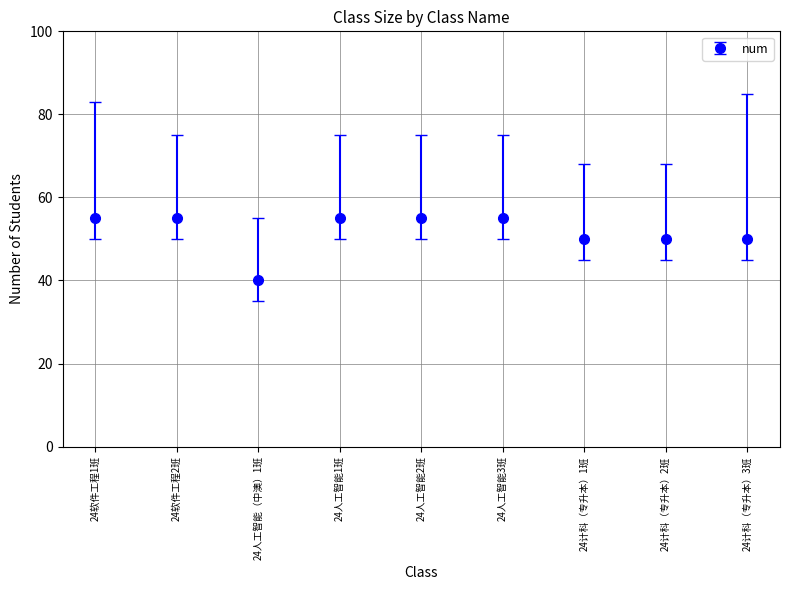

Reading left to right, transcribe all the data shown in this chart.

55	55	40	55	55	55	50	50	50